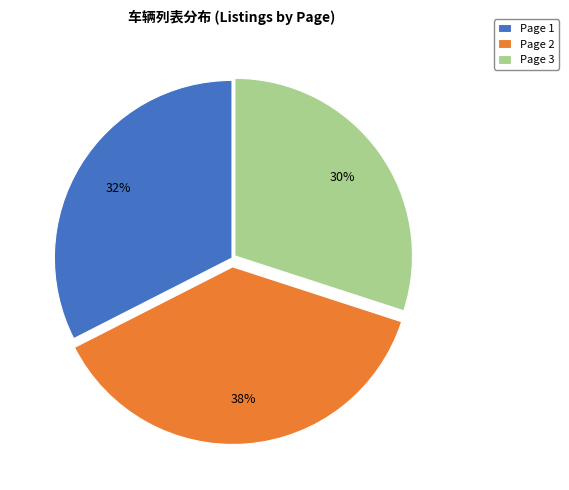

Between Page 3 and Page 1, which is larger?

Page 1